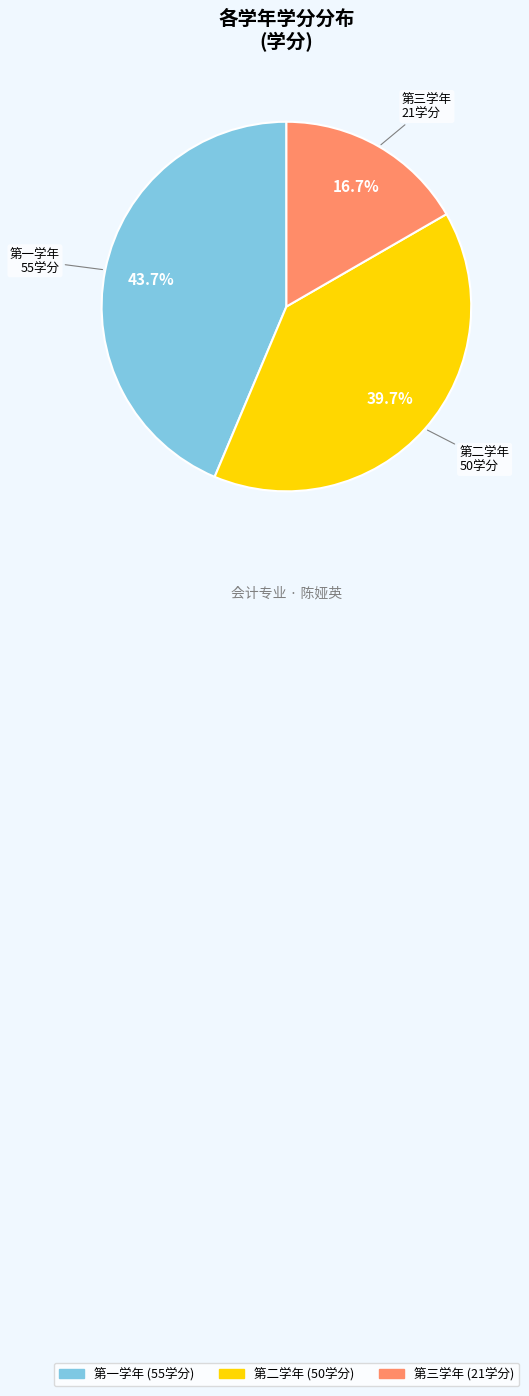

Count the number of slices in the pie.

3